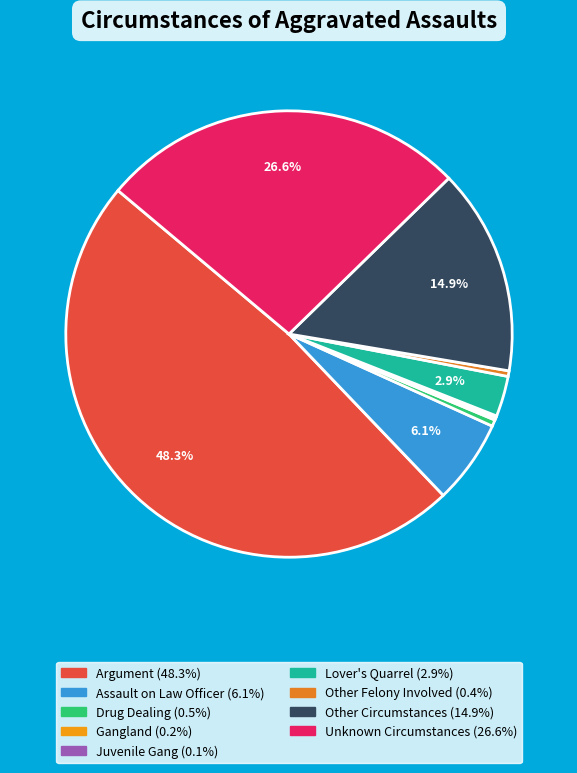

Which category has the biggest portion of the pie?

Argument